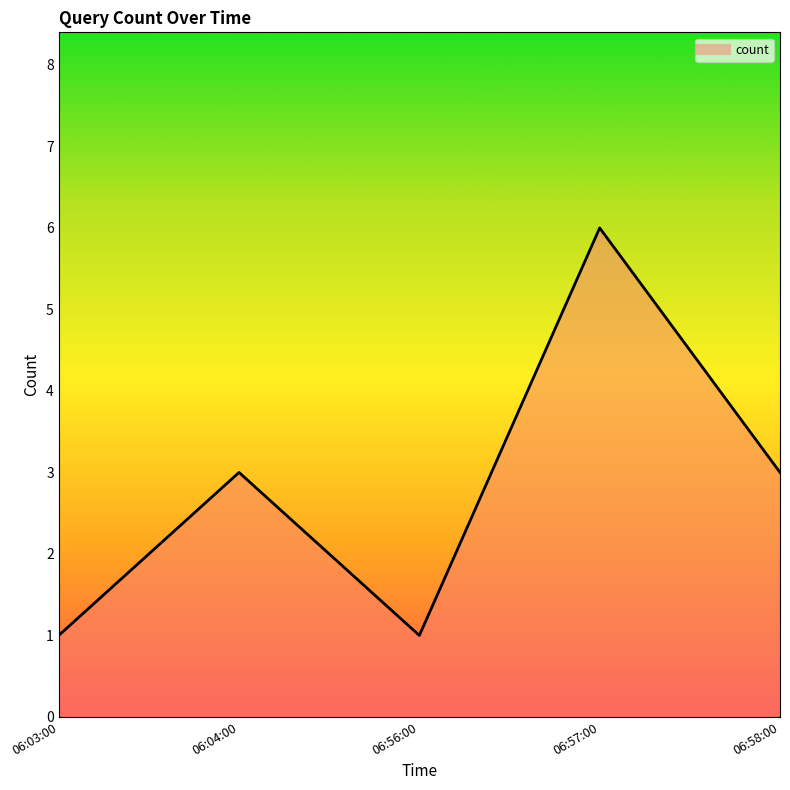

Where is the first local maximum?

06:04:00